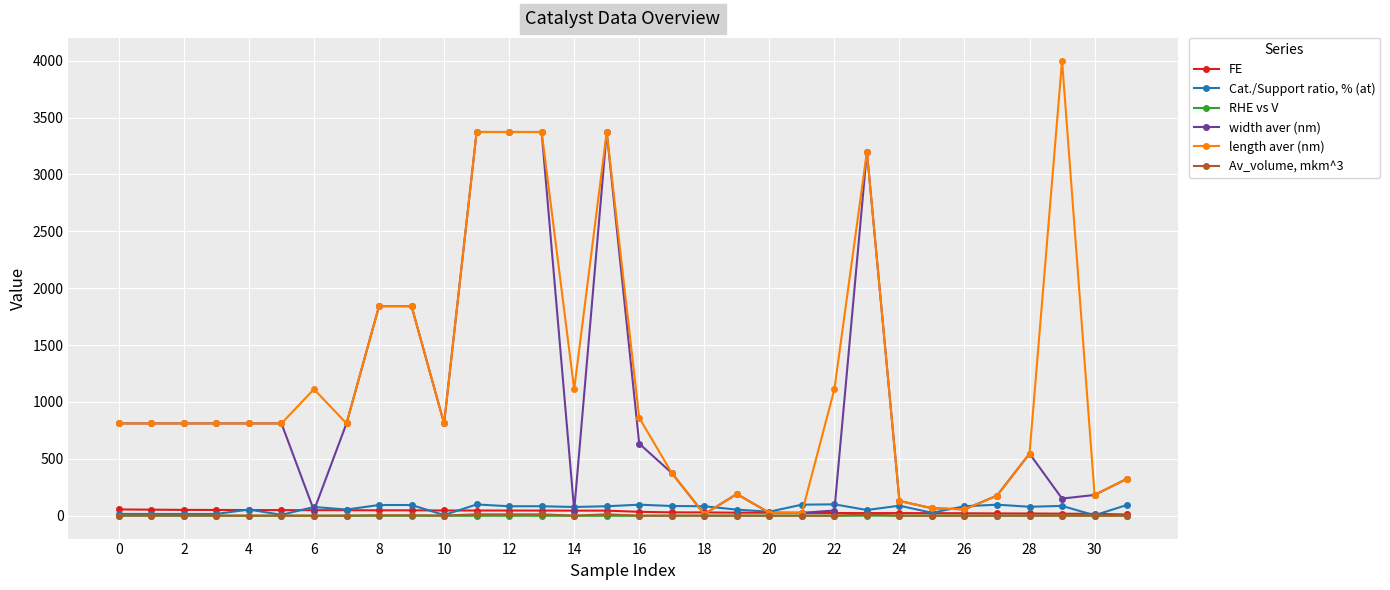

Which series has the largest total across all categories?

length aver (nm)